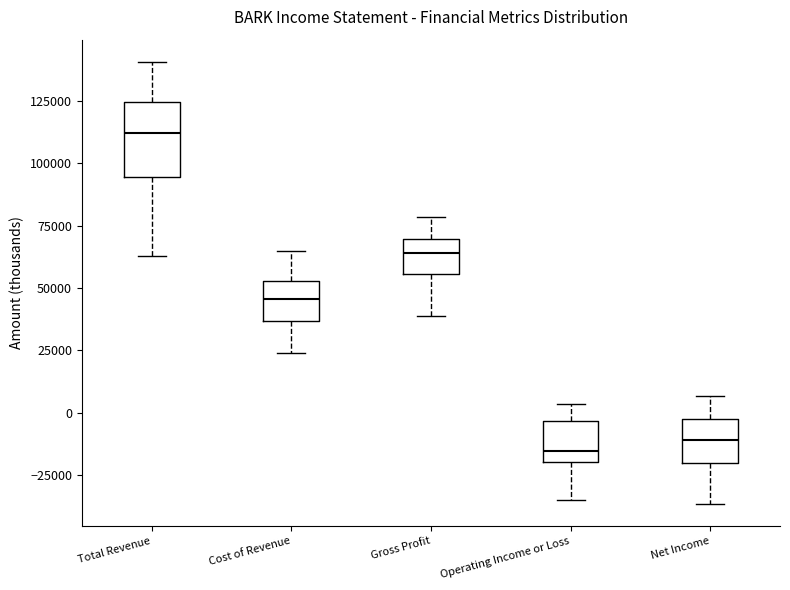

Which box's median line is the highest?

Total Revenue